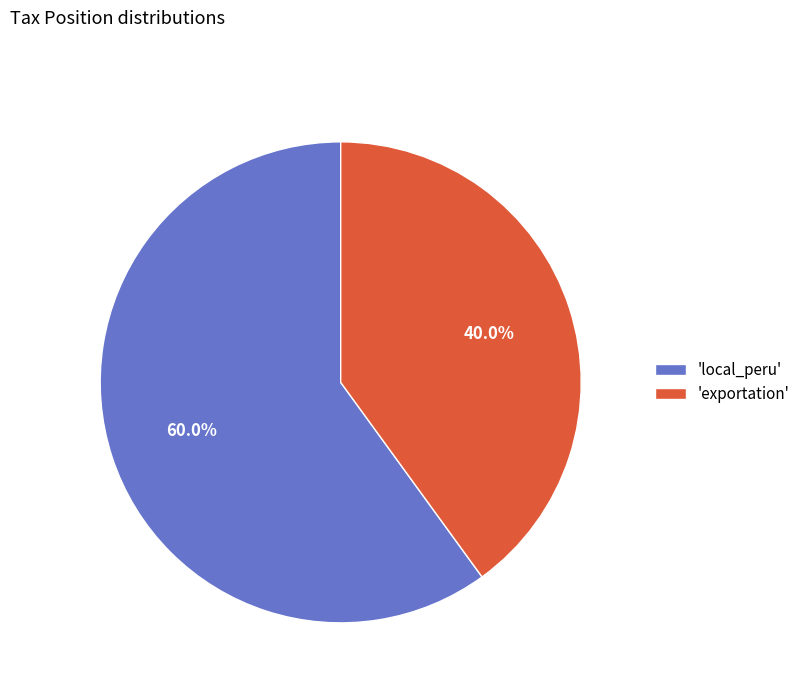

What is the largest slice in the pie chart?

'local_peru'